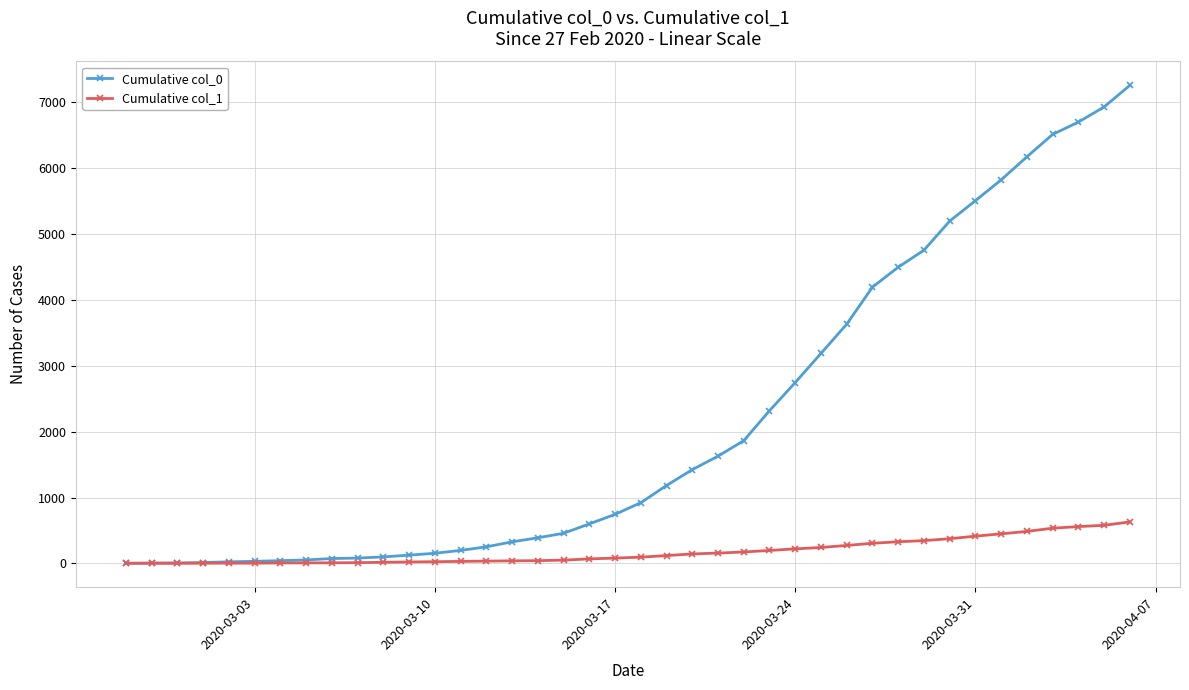

What is the difference between the maximum and minimum values in the Cumulative col_0 series?

7256